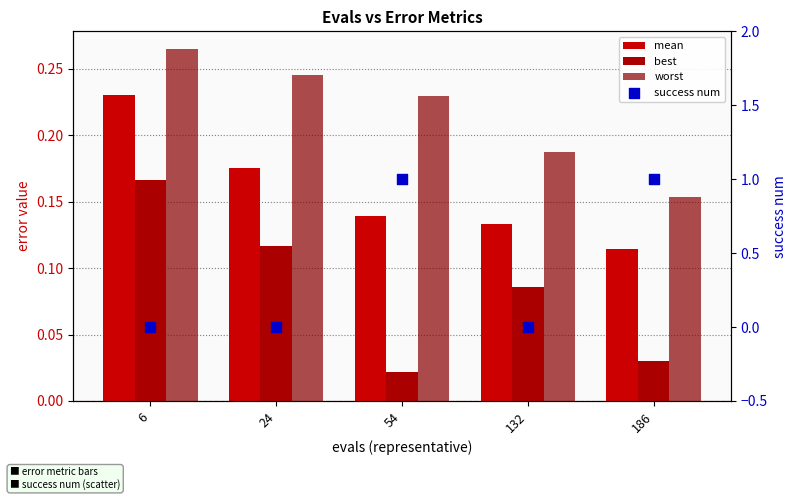

What is the total value across all series at 132?

0.4